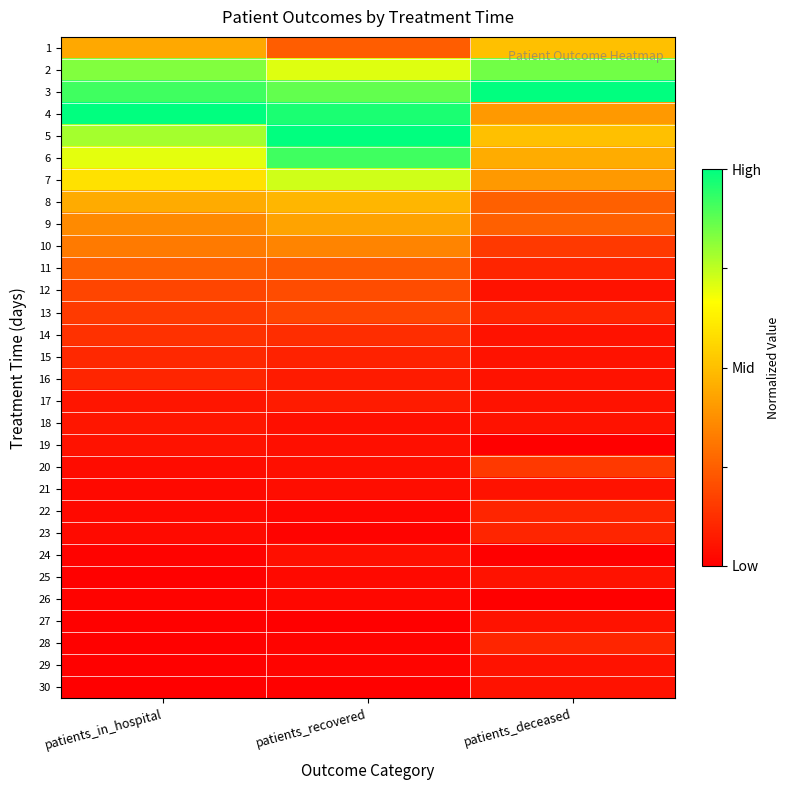

At how many categories does at least one series exceed 0?

3